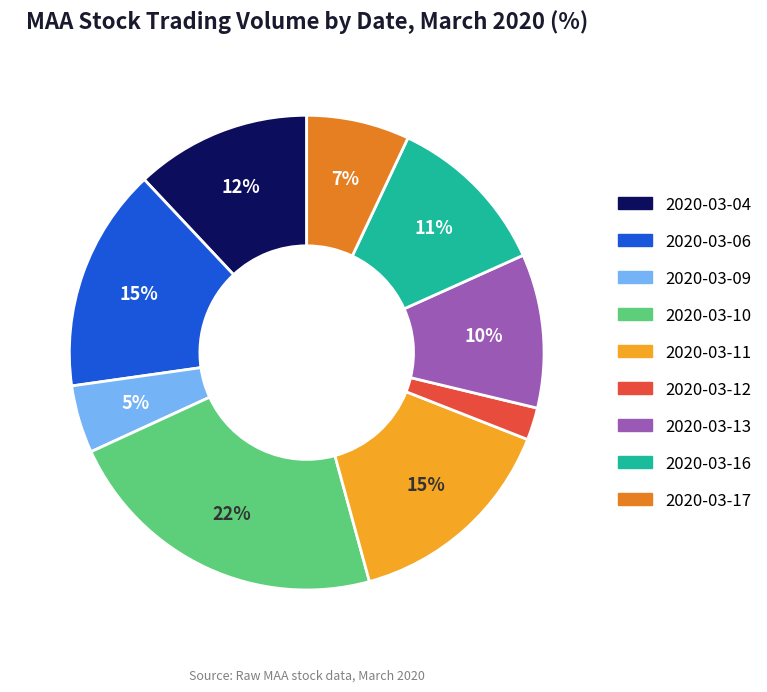

What percentage is the 2020-03-16 slice, to the nearest percent?

11%